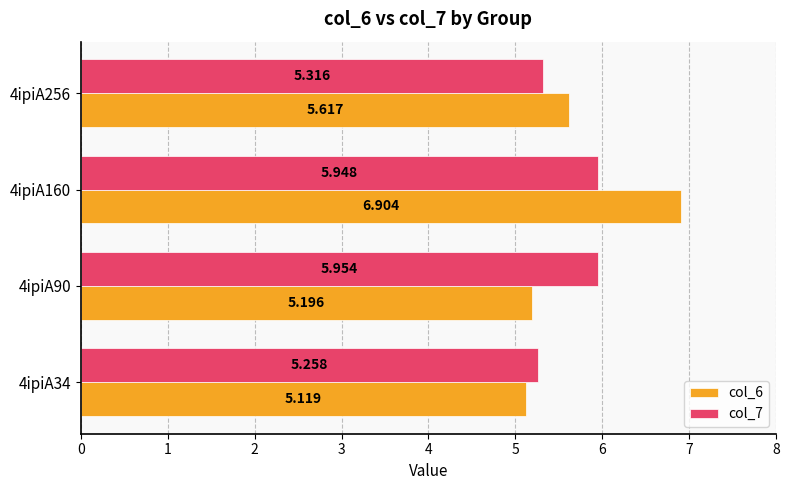

What is the minimum value for col_7?

5.3